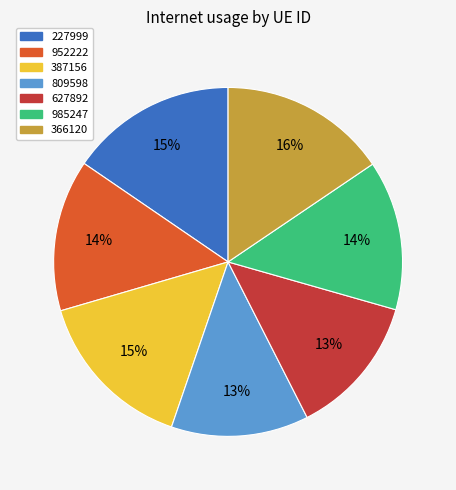

To the nearest percent, what portion does 985247 represent?

14%